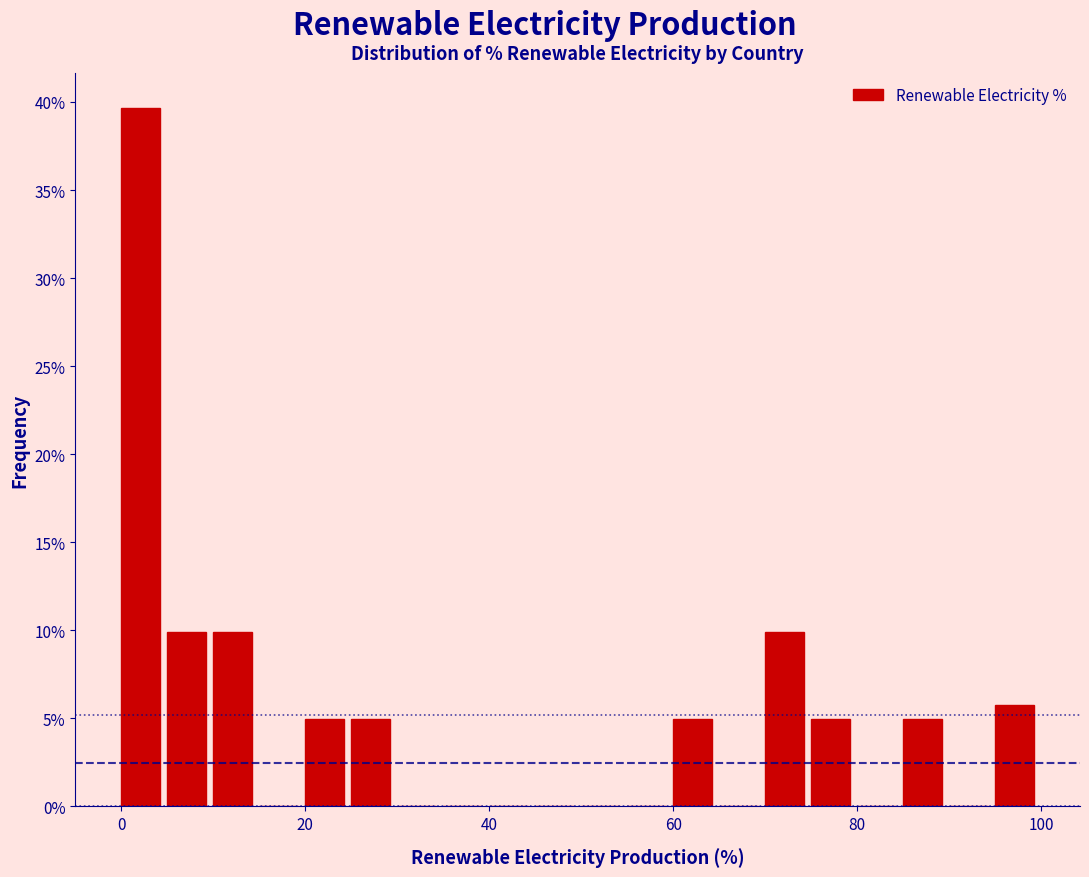

Read against the x-axis, roughly where is the centre of the tallest bar?

2